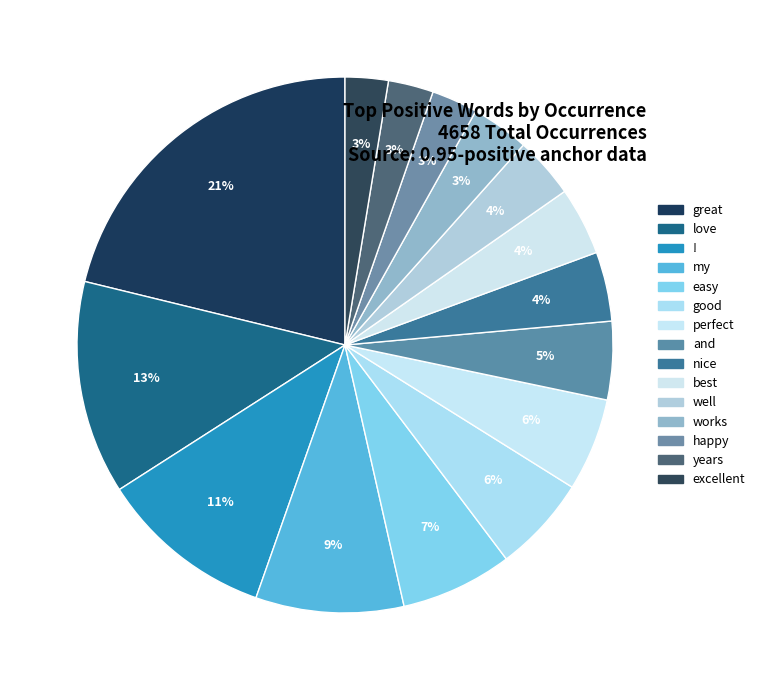

What percentage is the love slice, to the nearest percent?

13%